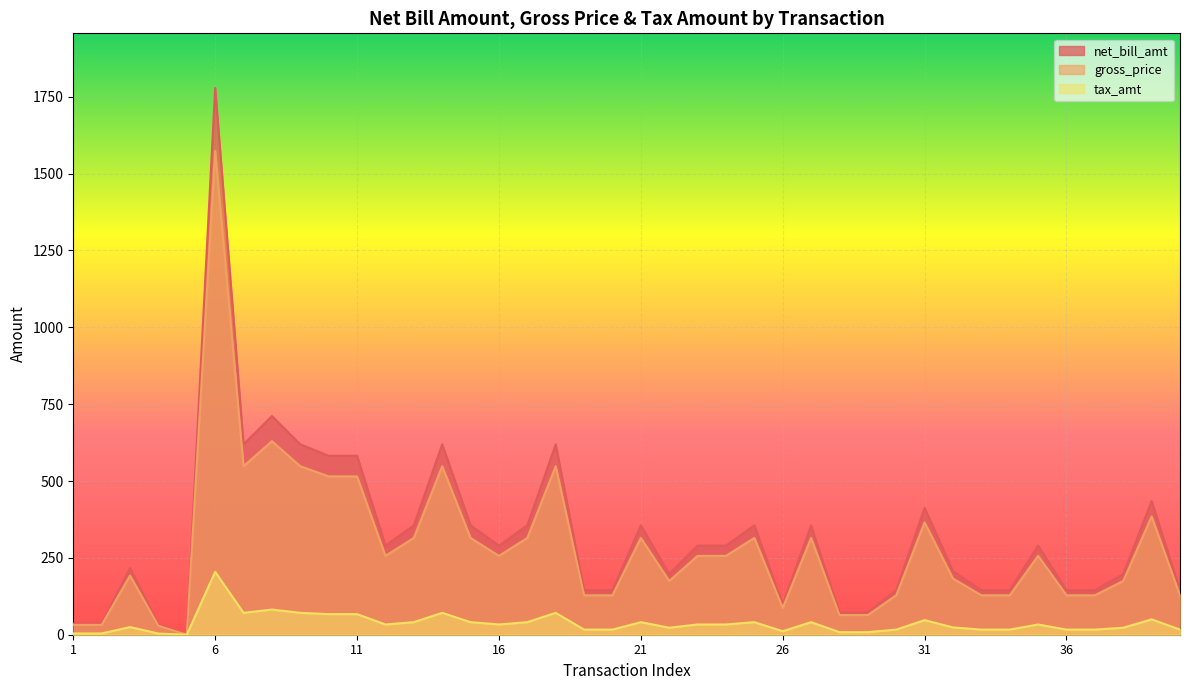

Which category has the lowest value in the gross_price series?

5